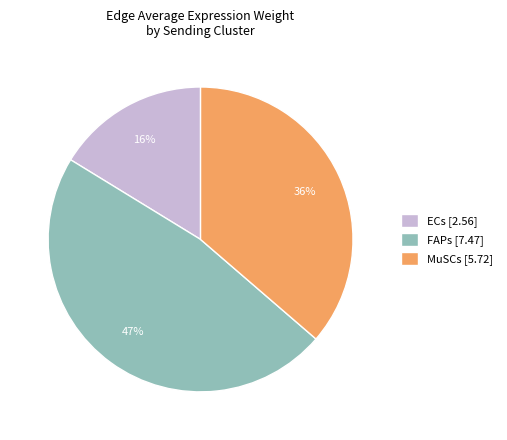

Is there a majority slice in this chart?

No